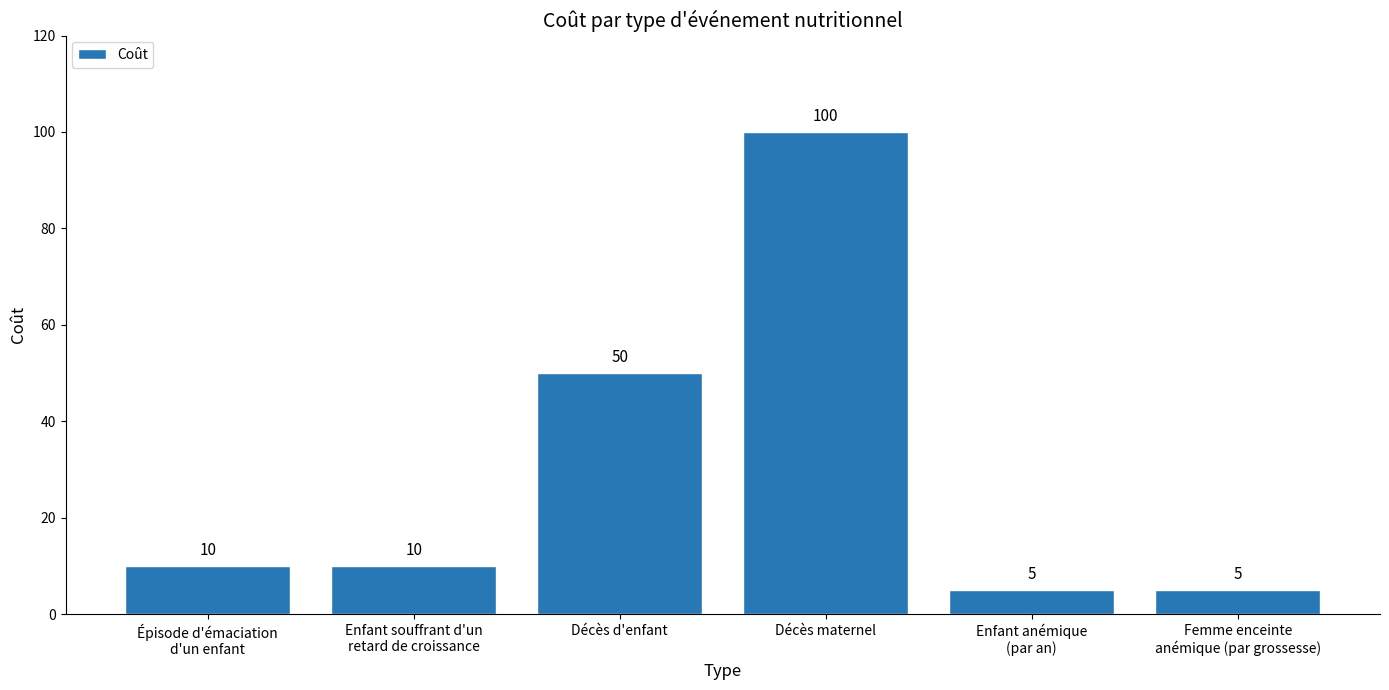

Which has a higher value, Femme enceinte
anémique (par grossesse) or Décès d'enfant?

Décès d'enfant